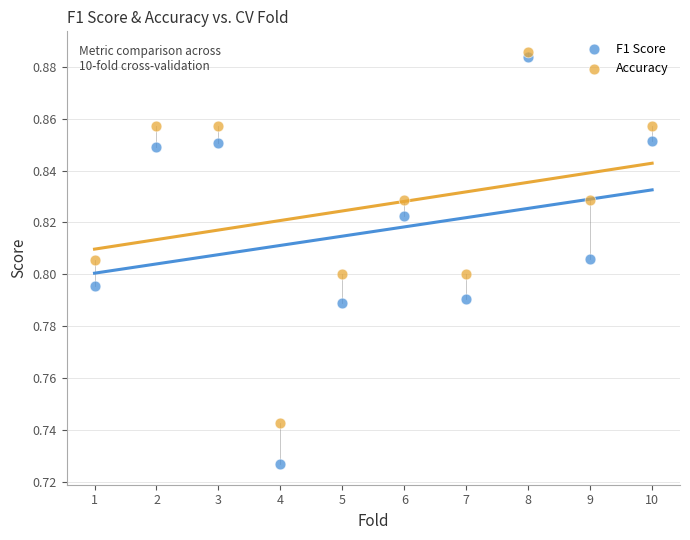

Which series contains the highest Y value?

Accuracy